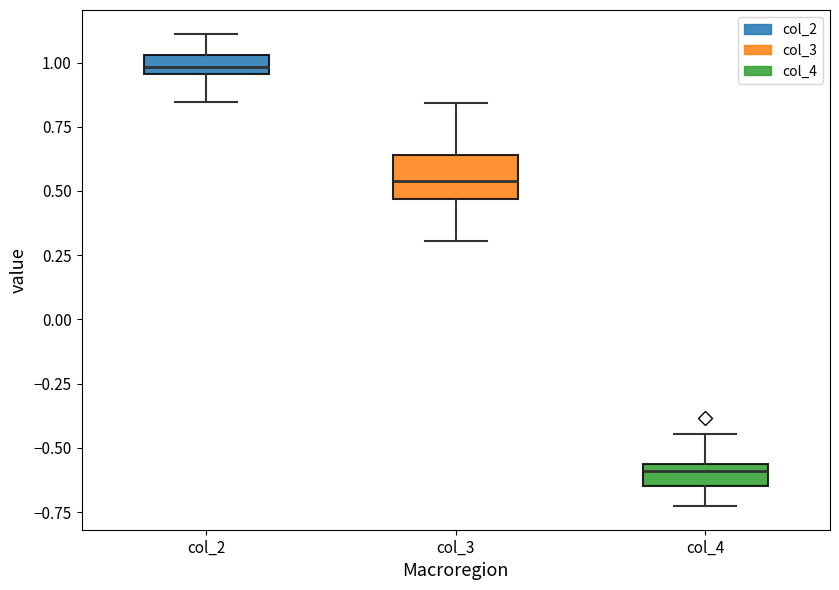

Which box has the lowest median line?

col_4